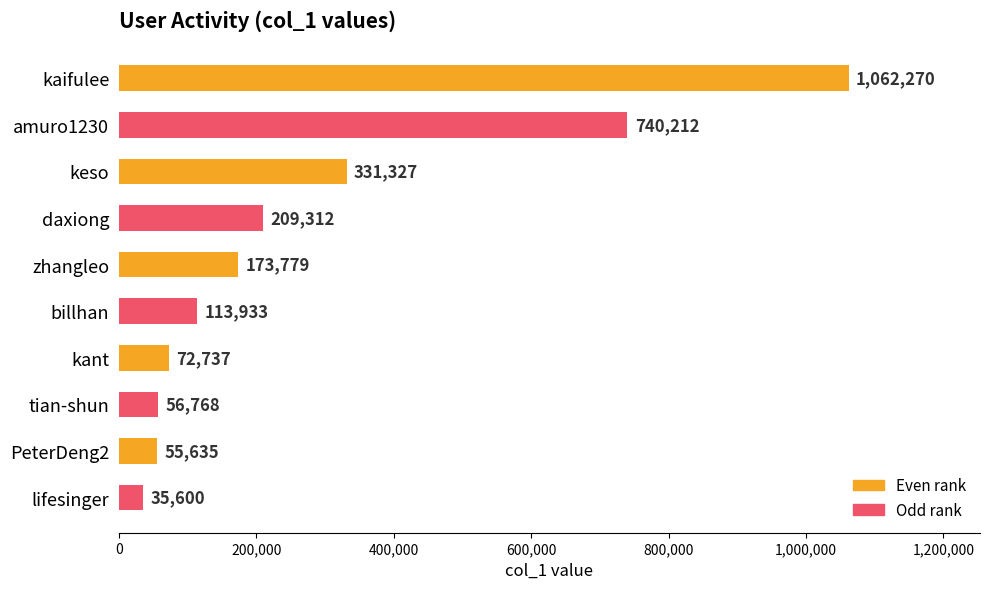

What position from the top is kaifulee?

1